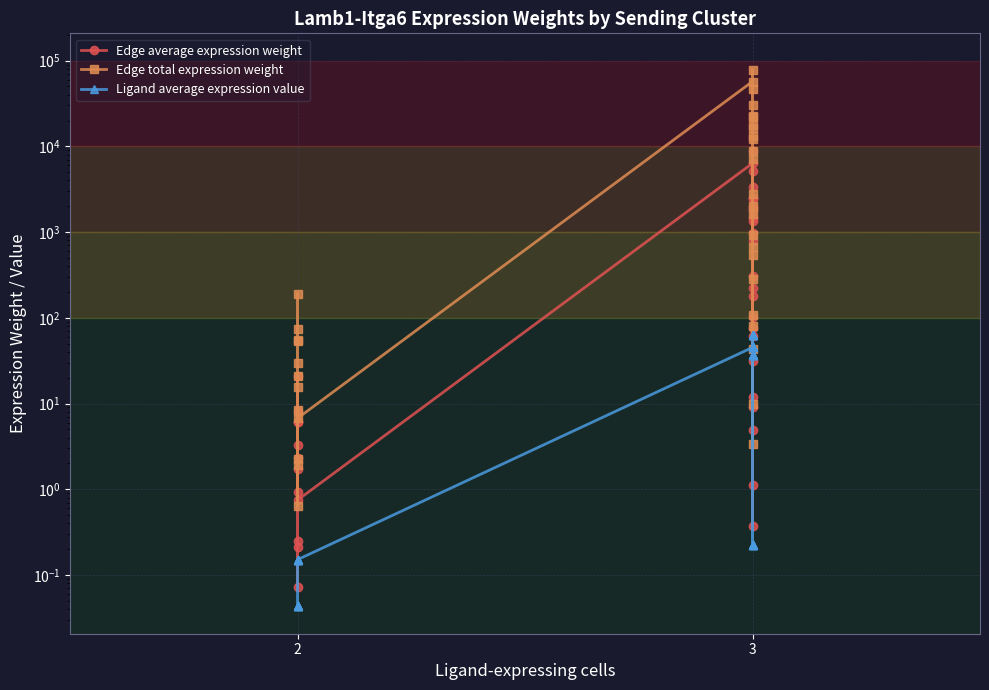

What are all the series names shown in the legend?

Edge average expression weight, Edge total expression weight, Ligand average expression value